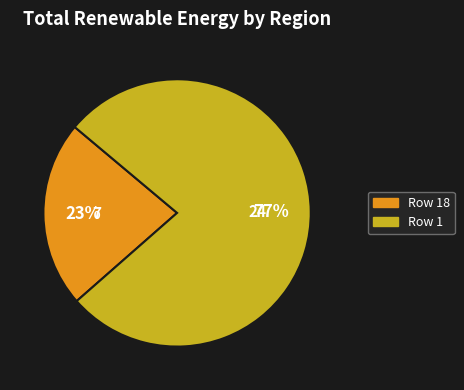

How many segments does this pie chart have?

2